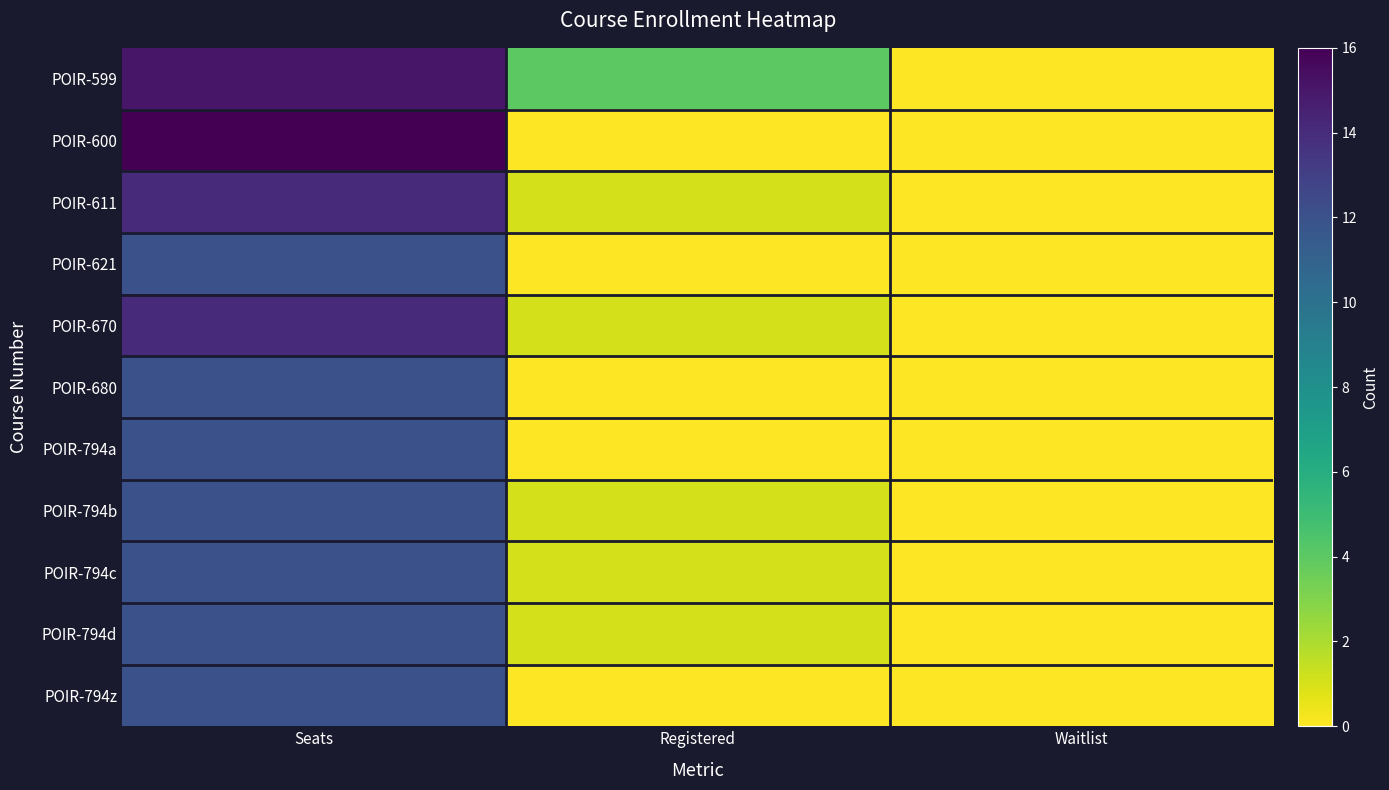

At how many categories does at least one series exceed 1?

2